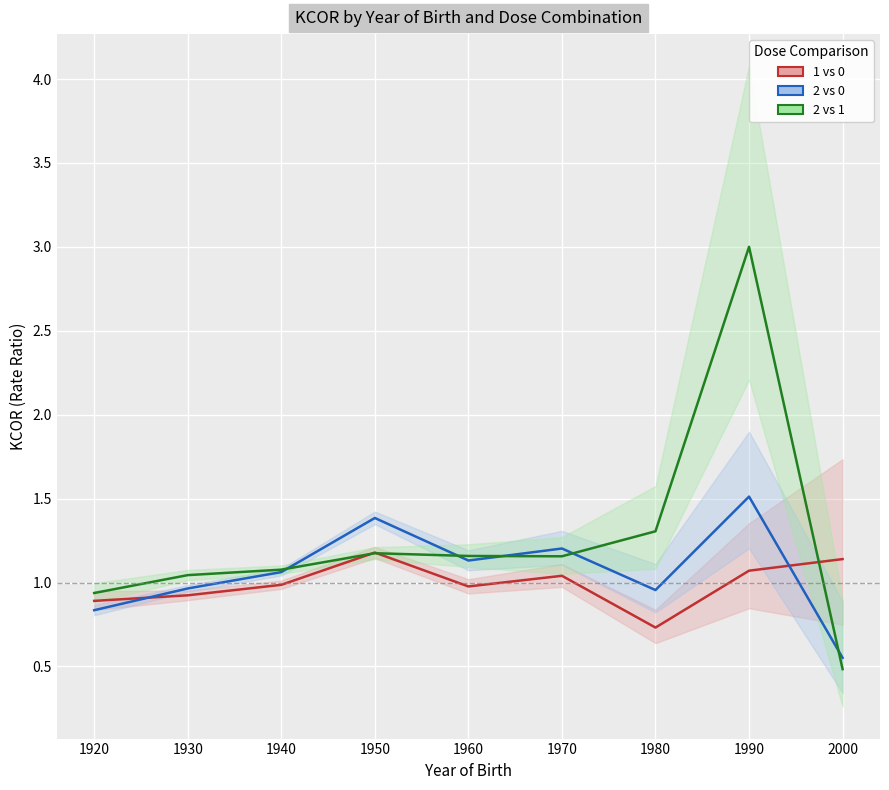

At which category does 1 vs 0 reach its first local peak?

1950